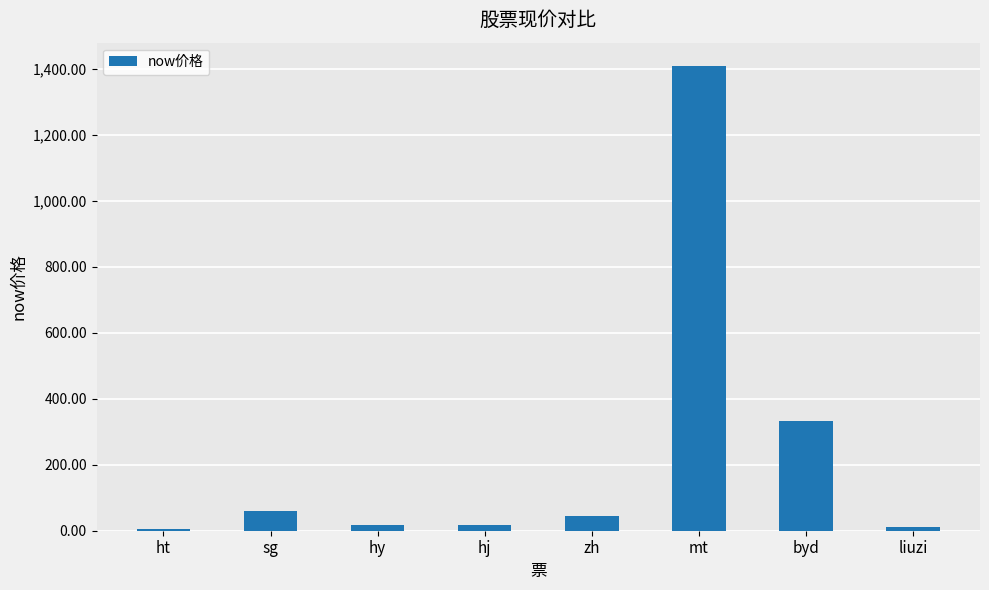

What is the ratio of the value at liuzi to the value at zh?

0.3